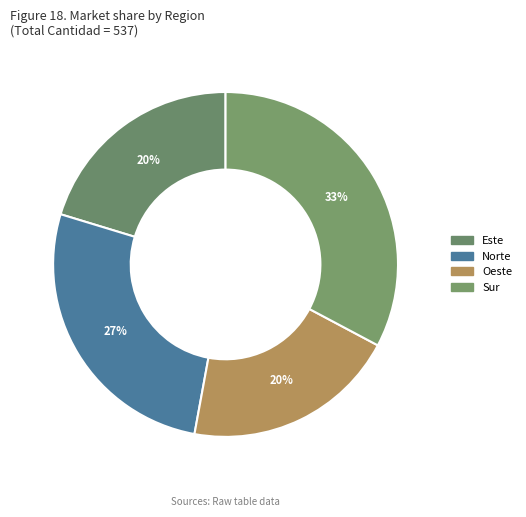

To the nearest percent, what percentage of the pie is Este?

20%